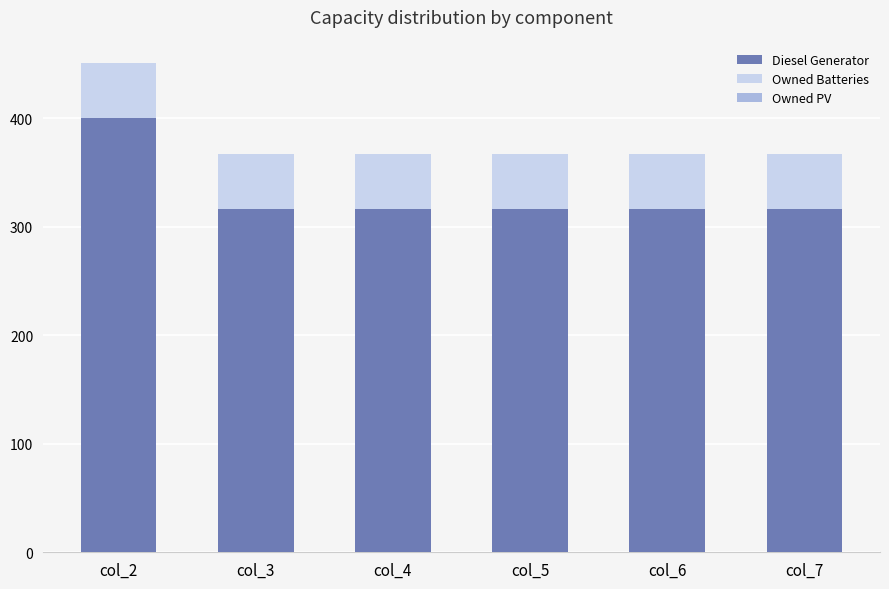

At which category is the sum across all series the highest?

col_2